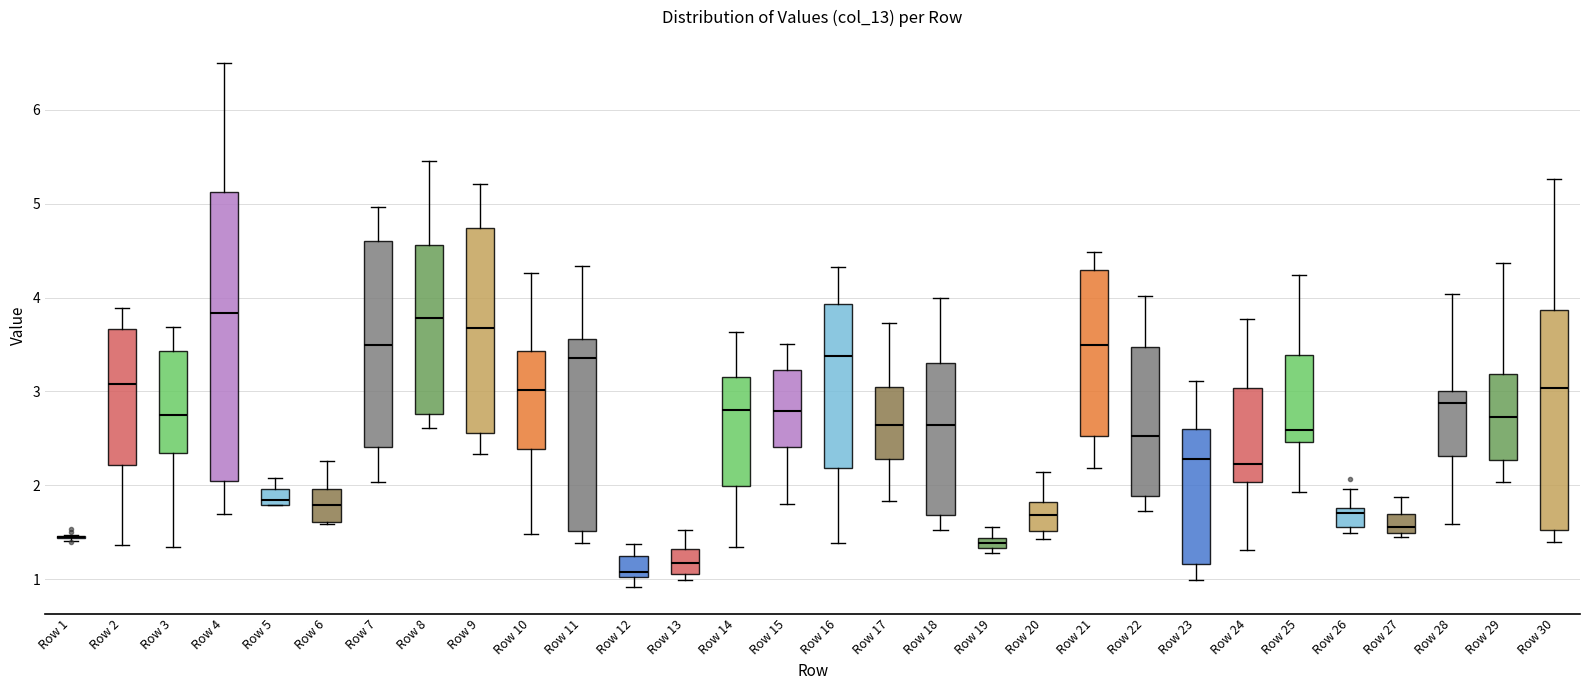

Where does the lower whisker of the box for Row 10 end on the y-axis? The values are not printed on the chart, so give them approximately, as read against the axis.

1.5